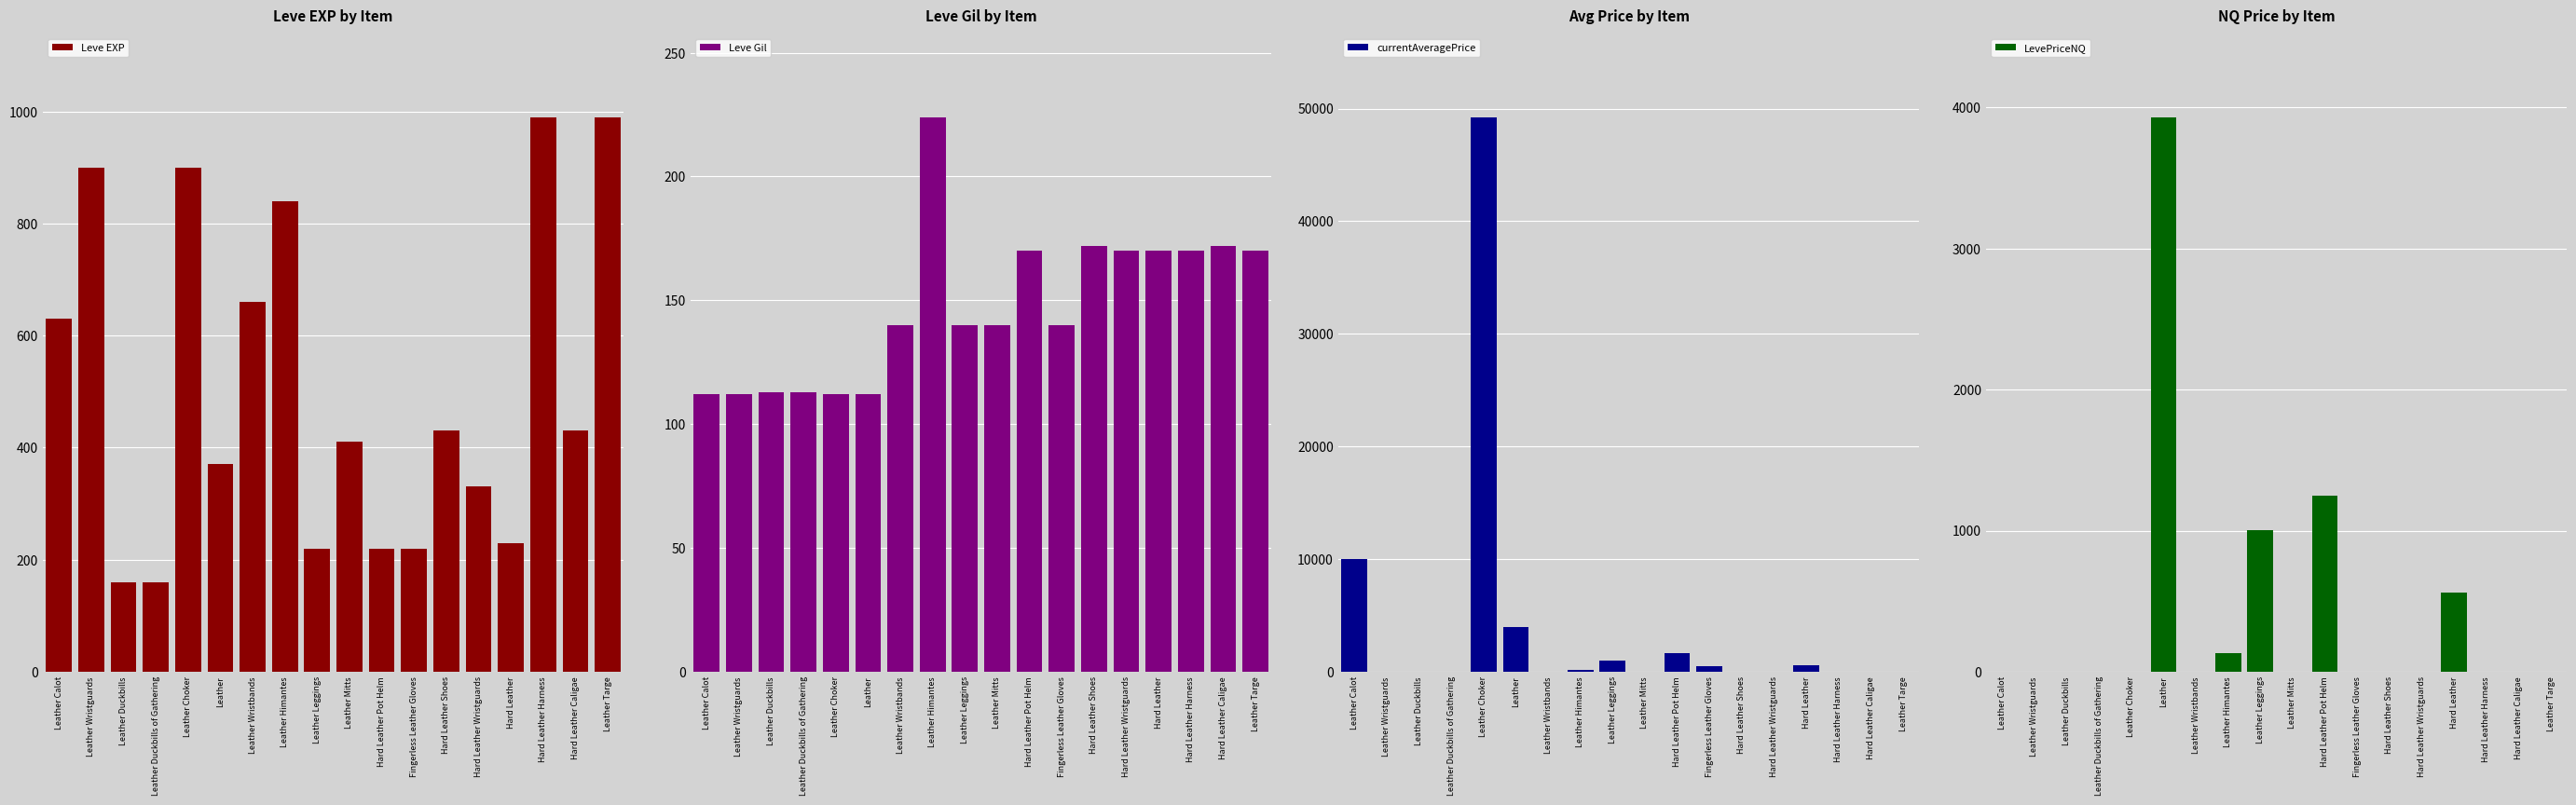

Reading right to left, what are all the values shown in this chart?

Leve EXP: Leather Targe=990	Hard Leather Caligae=430	Hard Leather Harness=990	Hard Leather=230	Hard Leather Wristguards=330	Hard Leather Shoes=430	Fingerless Leather Gloves=220	Hard Leather Pot Helm=220	Leather Mitts=410	Leather Leggings=220	Leather Himantes=840	Leather Wristbands=660	Leather=370	Leather Choker=900	Leather Duckbills of Gathering=160	Leather Duckbills=160	Leather Wristguards=900	Leather Calot=630
Leve Gil: Leather Targe=170	Hard Leather Caligae=172	Hard Leather Harness=170	Hard Leather=170	Hard Leather Wristguards=170	Hard Leather Shoes=172	Fingerless Leather Gloves=140	Hard Leather Pot Helm=170	Leather Mitts=140	Leather Leggings=140	Leather Himantes=224	Leather Wristbands=140	Leather=112	Leather Choker=112	Leather Duckbills of Gathering=113	Leather Duckbills=113	Leather Wristguards=112	Leather Calot=112
currentAveragePrice: Leather Targe=0	Hard Leather Caligae=0	Hard Leather Harness=0	Hard Leather=558	Hard Leather Wristguards=0	Hard Leather Shoes=0	Fingerless Leather Gloves=450	Hard Leather Pot Helm=1666	Leather Mitts=0	Leather Leggings=1003	Leather Himantes=129	Leather Wristbands=0	Leather=3950	Leather Choker=49240	Leather Duckbills of Gathering=0	Leather Duckbills=0	Leather Wristguards=0	Leather Calot=10000
LevePriceNQ: Leather Targe=0	Hard Leather Caligae=0	Hard Leather Harness=0	Hard Leather=563	Hard Leather Wristguards=0	Hard Leather Shoes=0	Fingerless Leather Gloves=0	Hard Leather Pot Helm=1250	Leather Mitts=0	Leather Leggings=1003	Leather Himantes=129	Leather Wristbands=0	Leather=3932	Leather Choker=0	Leather Duckbills of Gathering=0	Leather Duckbills=0	Leather Wristguards=0	Leather Calot=0